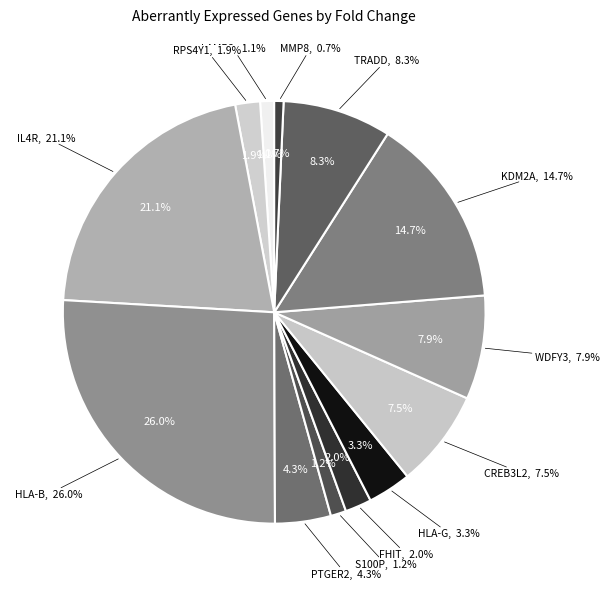

Is there any slice that represents more than half of the pie?

No